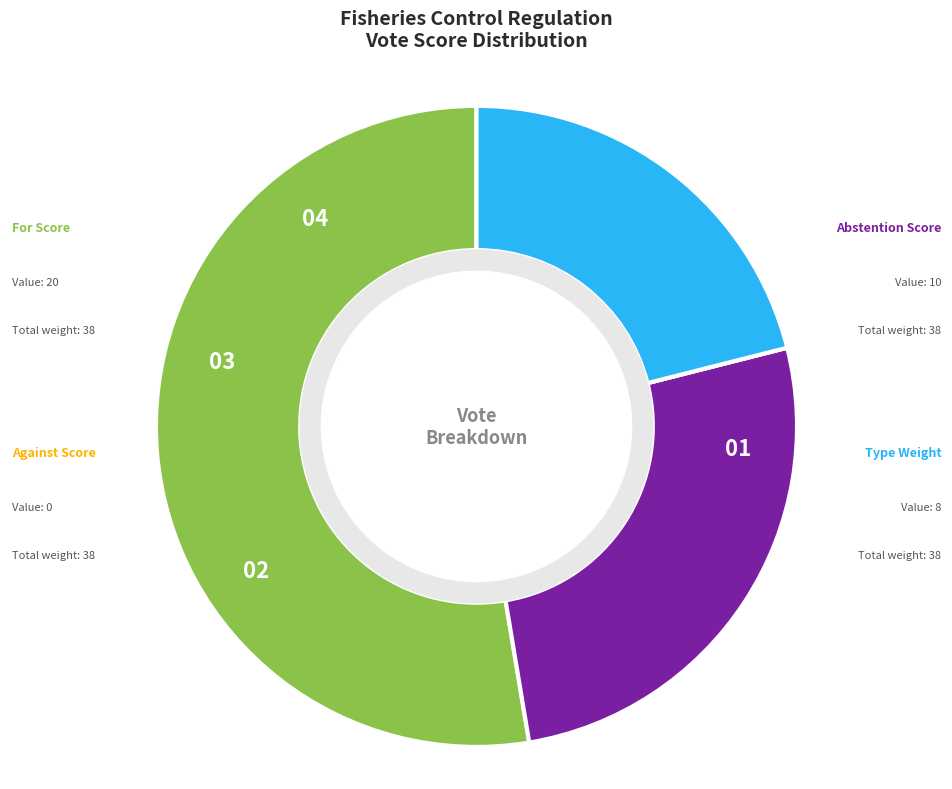

Is there any slice that represents more than half of the pie?

Yes